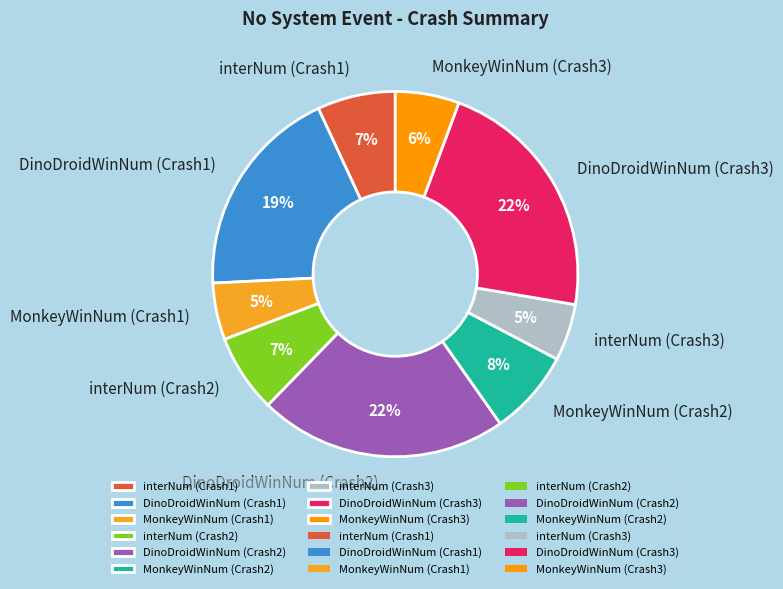

Which has a higher value, DinoDroidWinNum (Crash1) or MonkeyWinNum (Crash3)?

DinoDroidWinNum (Crash1)